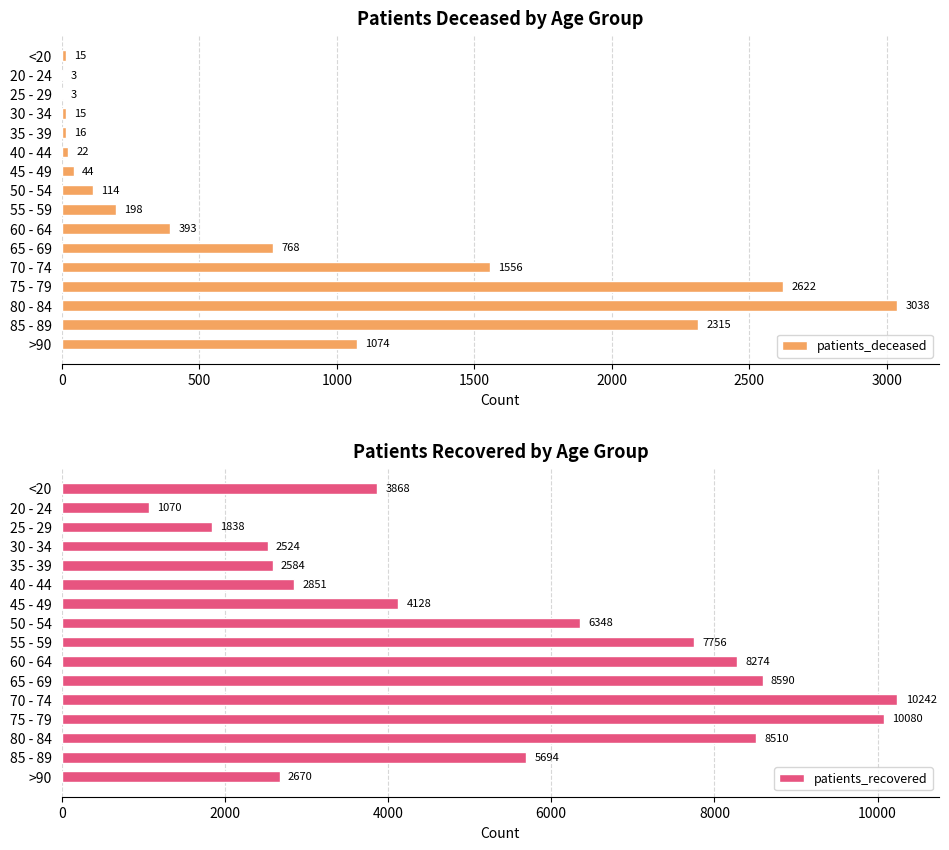

What is the sum of the patients_deceased values at 55 - 59 and 40 - 44?

220